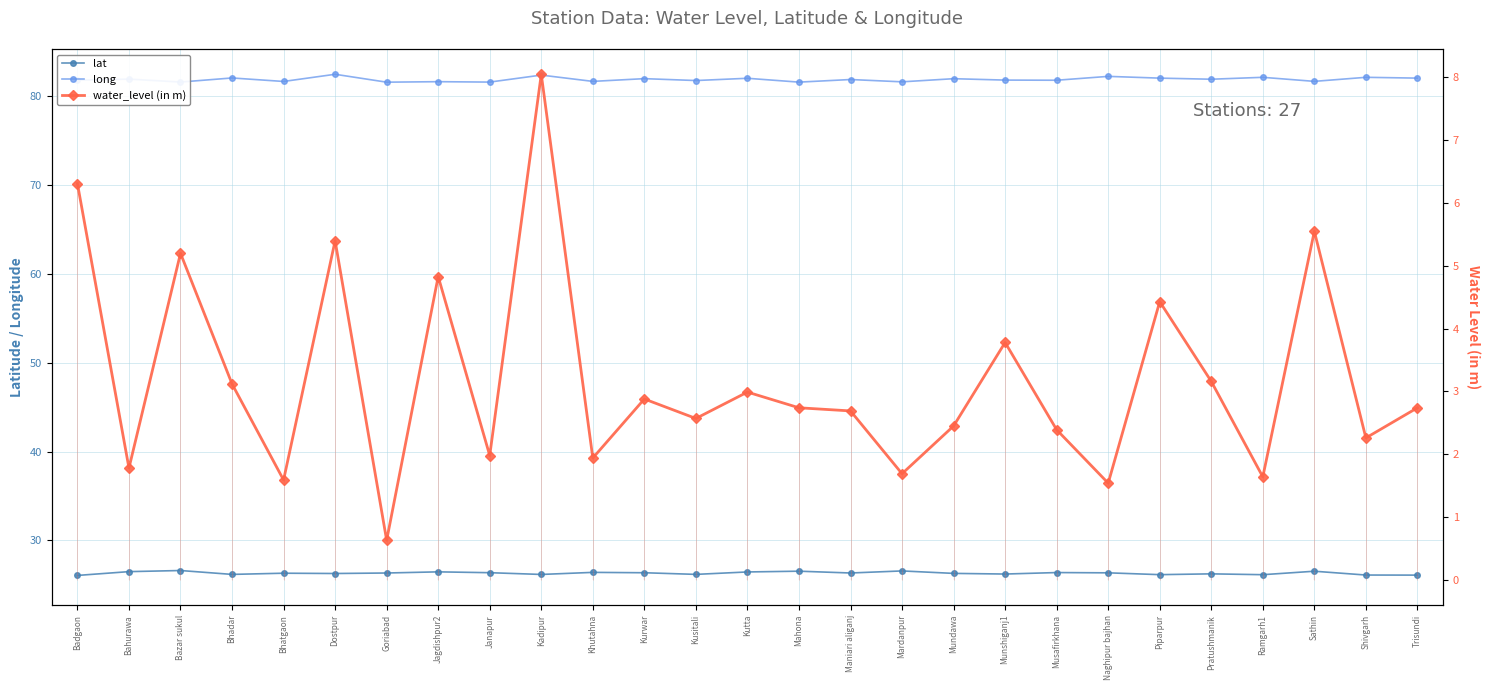

What is the smallest value displayed?

0.6